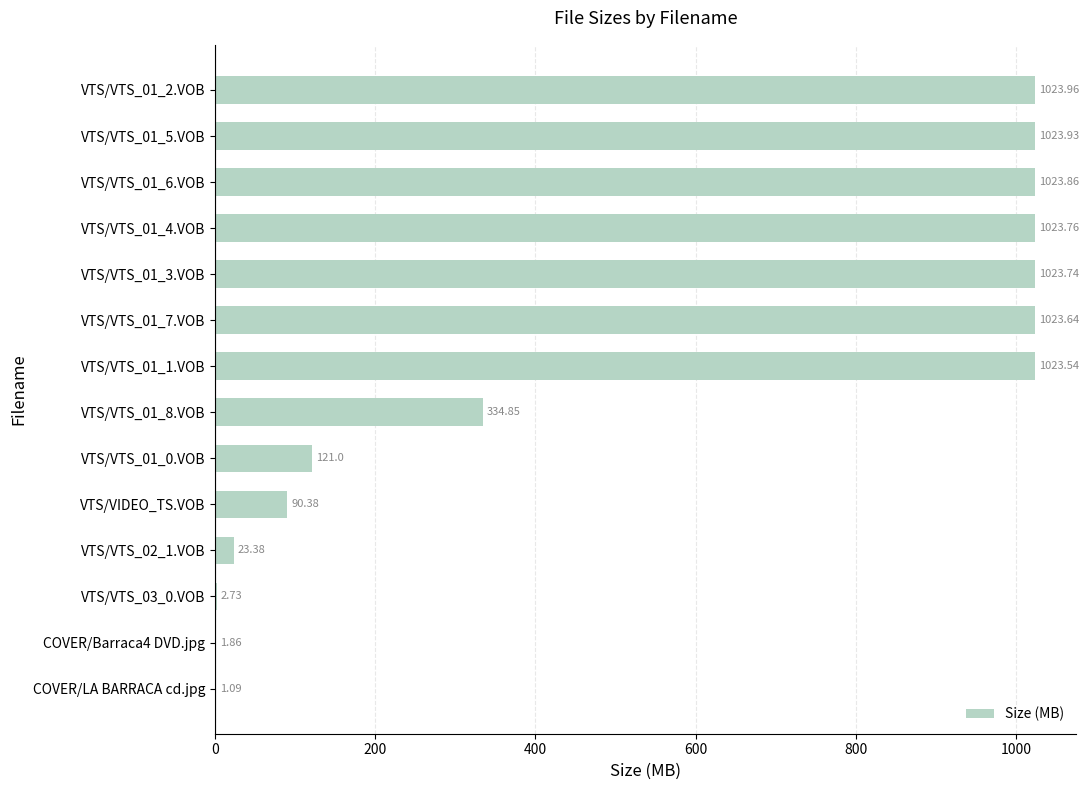

How many series are shown in this chart?

1